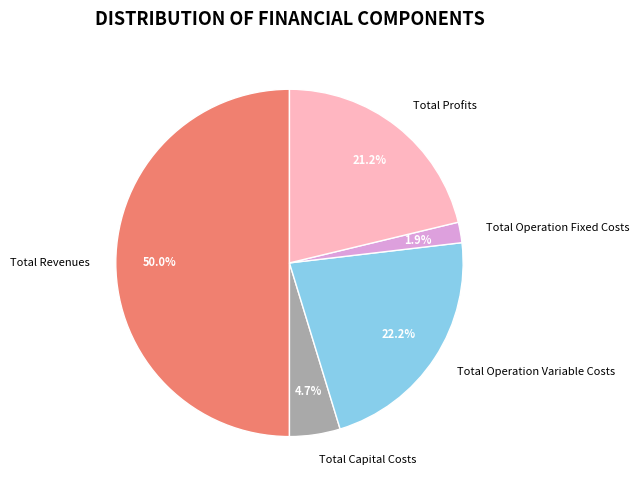

Count the number of slices in the pie.

5